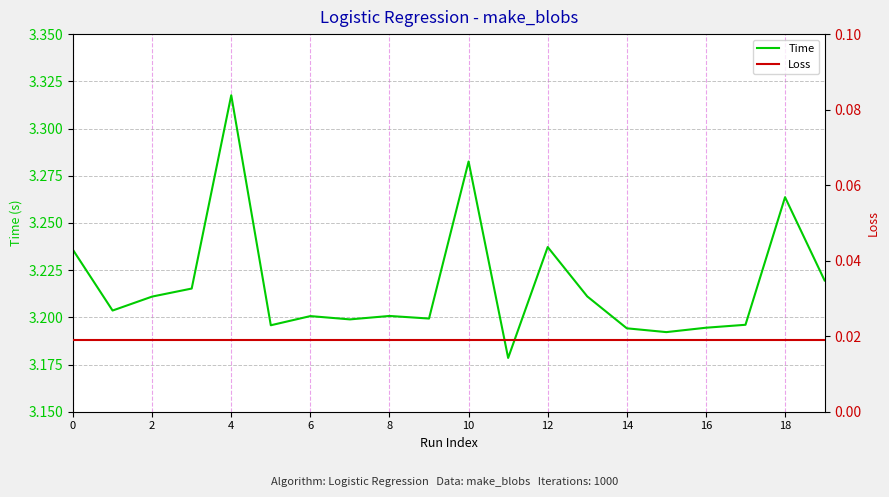

True or false: Loss has more than 1 points higher than both neighbors.

False